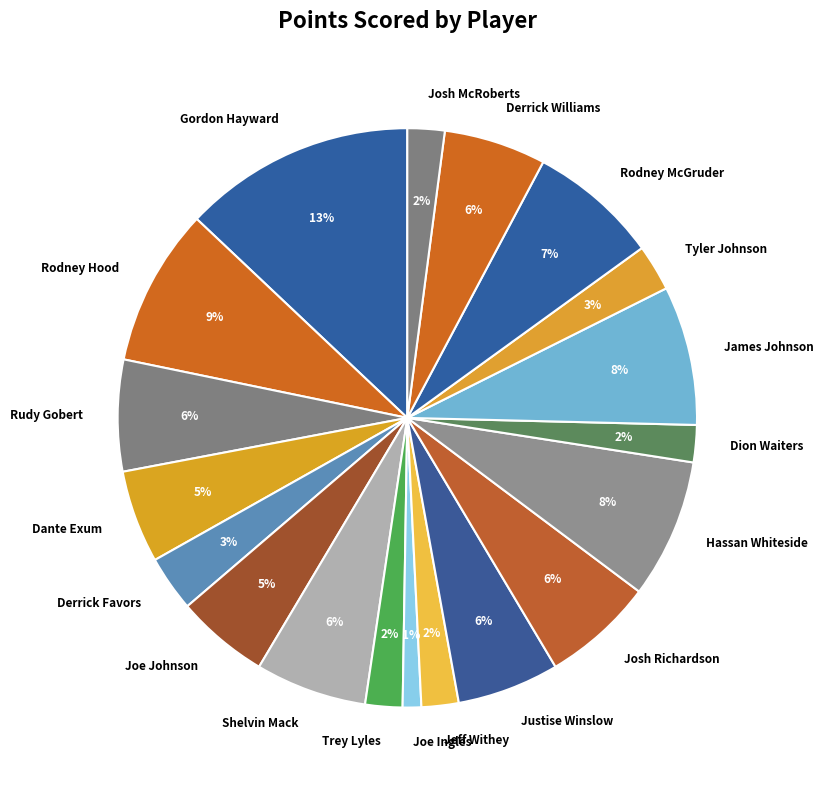

How many segments does this pie chart have?

19